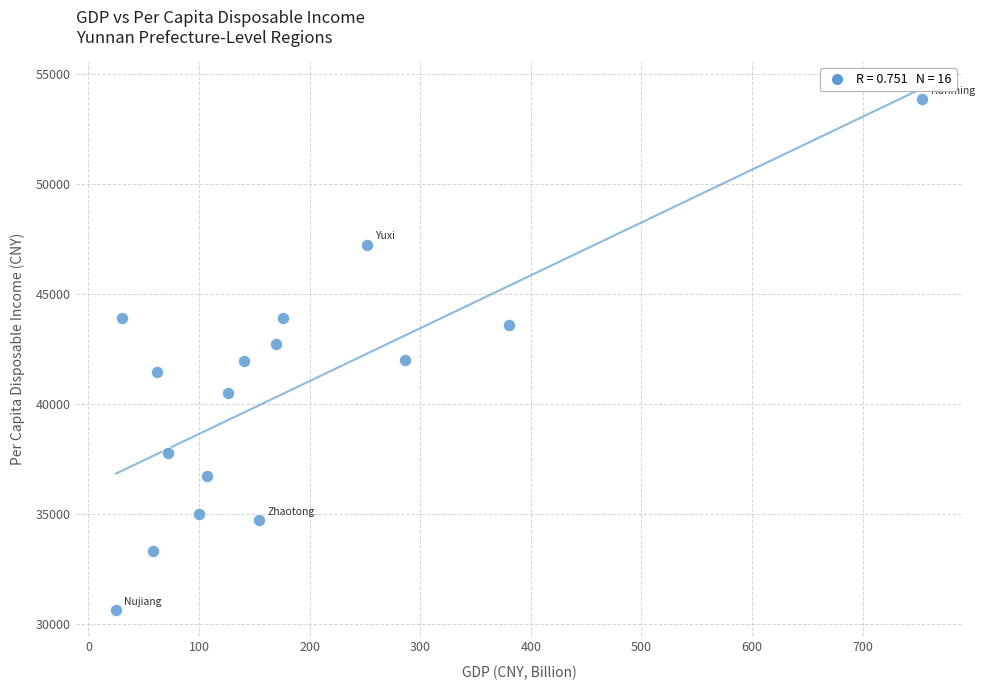

What is the range of Y values (max minus min)?

23194